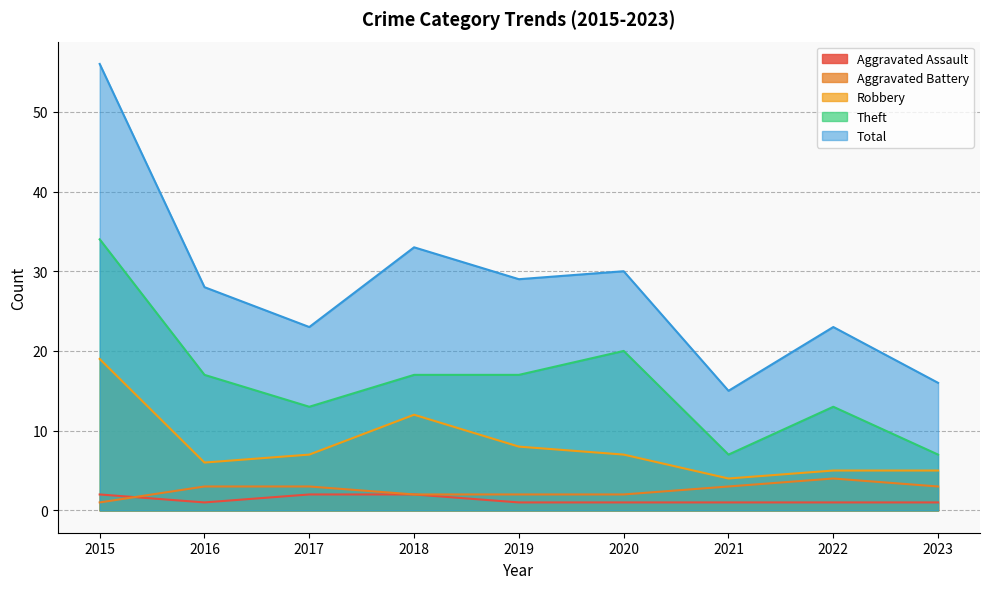

At which label is Aggravated Assault closest to 1?

2016